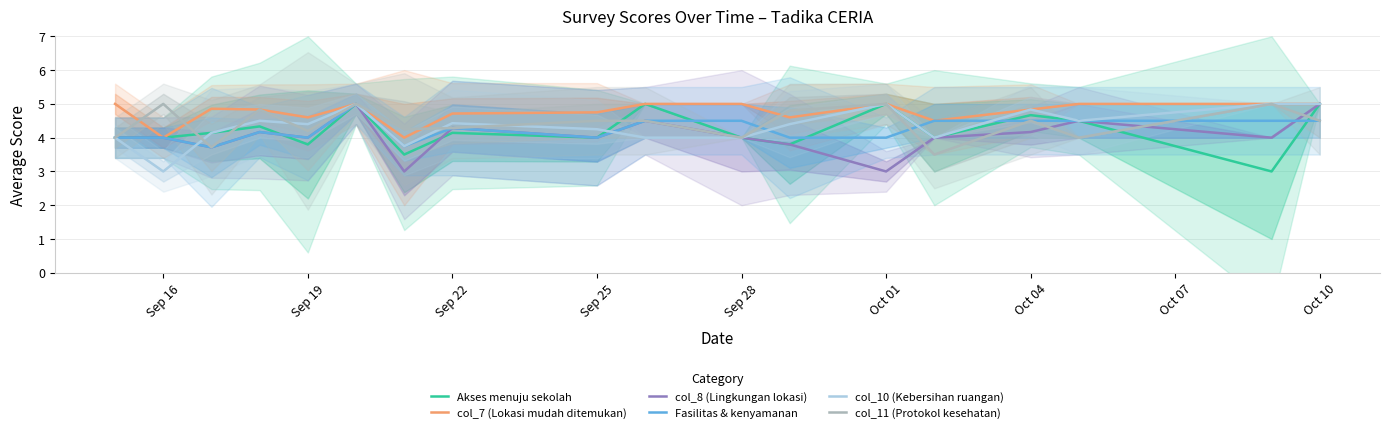

The value of col_8 (Lingkungan lokasi) at Sep 28 is 2.0. True or false?

False